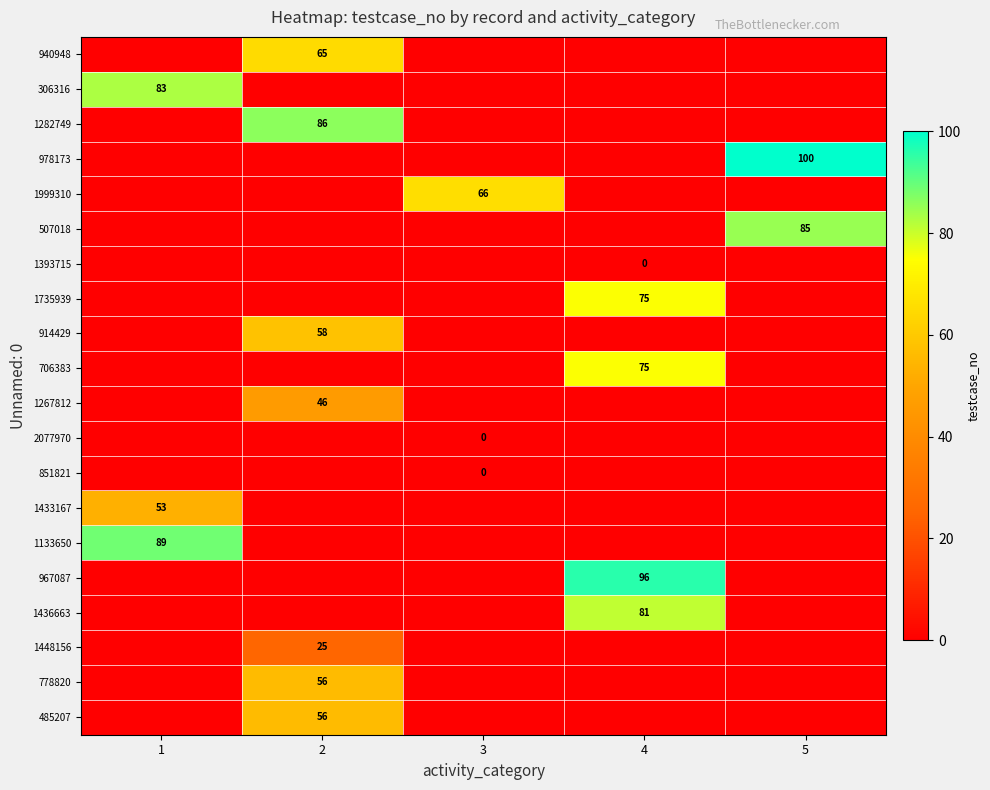

The value of 706383 at 4 is 41. True or false?

False